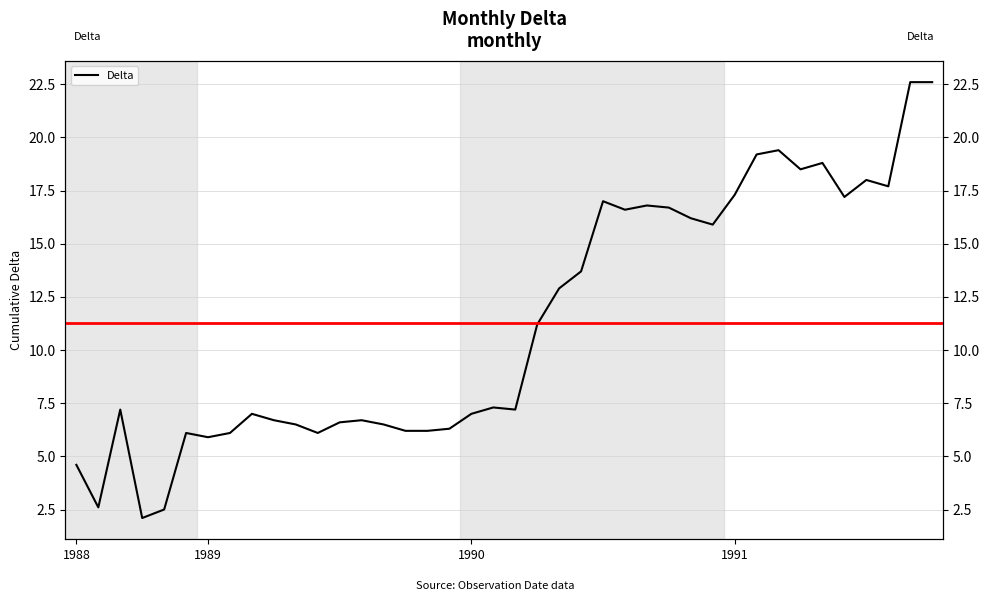

Reading left to right, list all the values displayed in this chart.

4.6	2.6	7.2	2.1	2.5	6.1	5.9	6.1	7.0	6.7	6.5	6.1	6.6	6.7	6.5	6.2	6.2	6.3	7.0	7.3	7.2	11.2	12.9	13.7	17.0	16.6	16.8	16.7	16.2	15.9	17.3	19.2	19.4	18.5	18.8	17.2	18.0	17.7	22.6	22.6